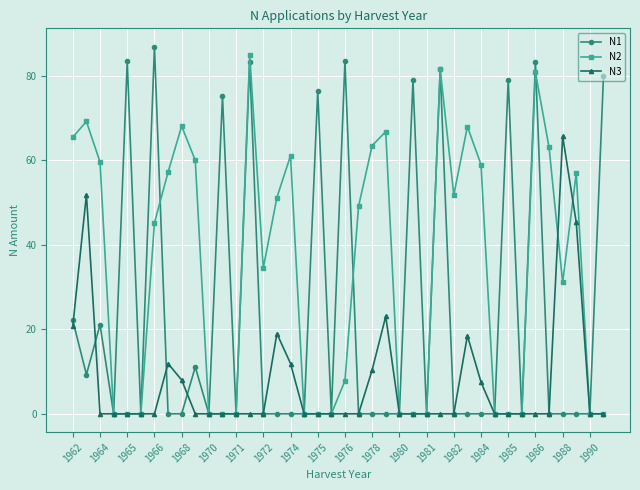

What is the value of the N3 point at the 16th from the left?

19.0